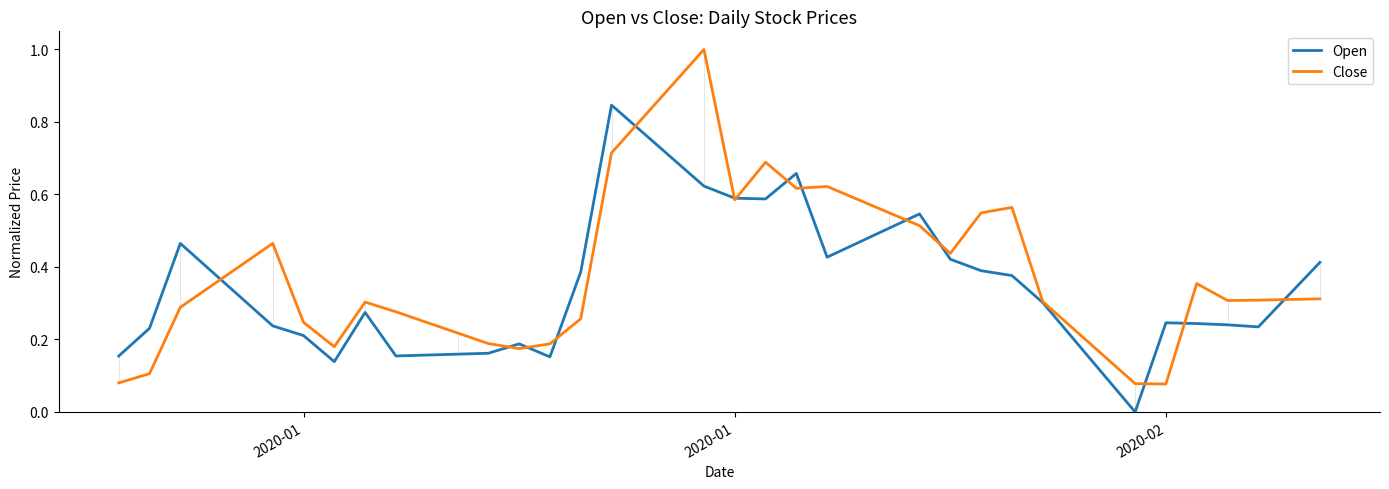

List the series in order of their peak value, highest first.

Close, Open